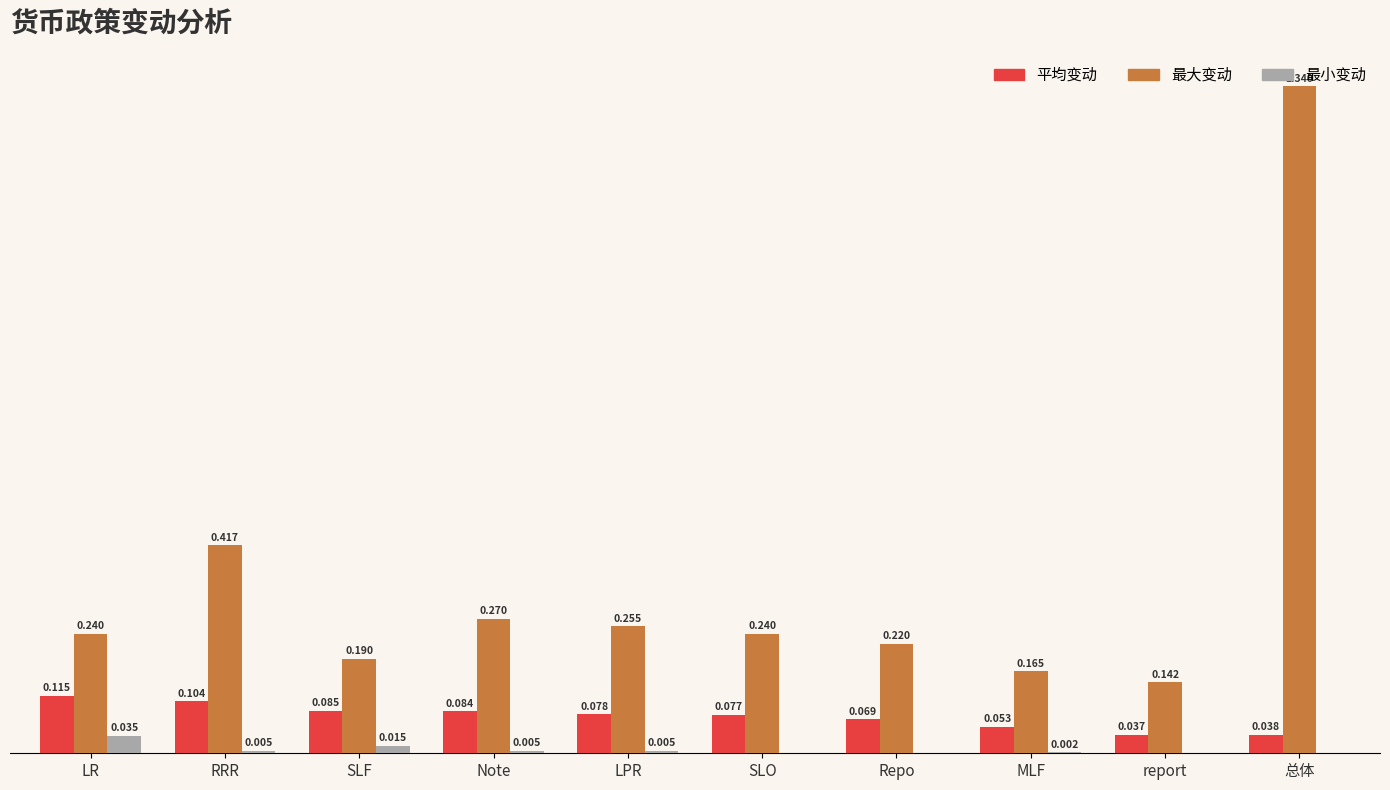

Which series has the widest spread of values?

最大变动